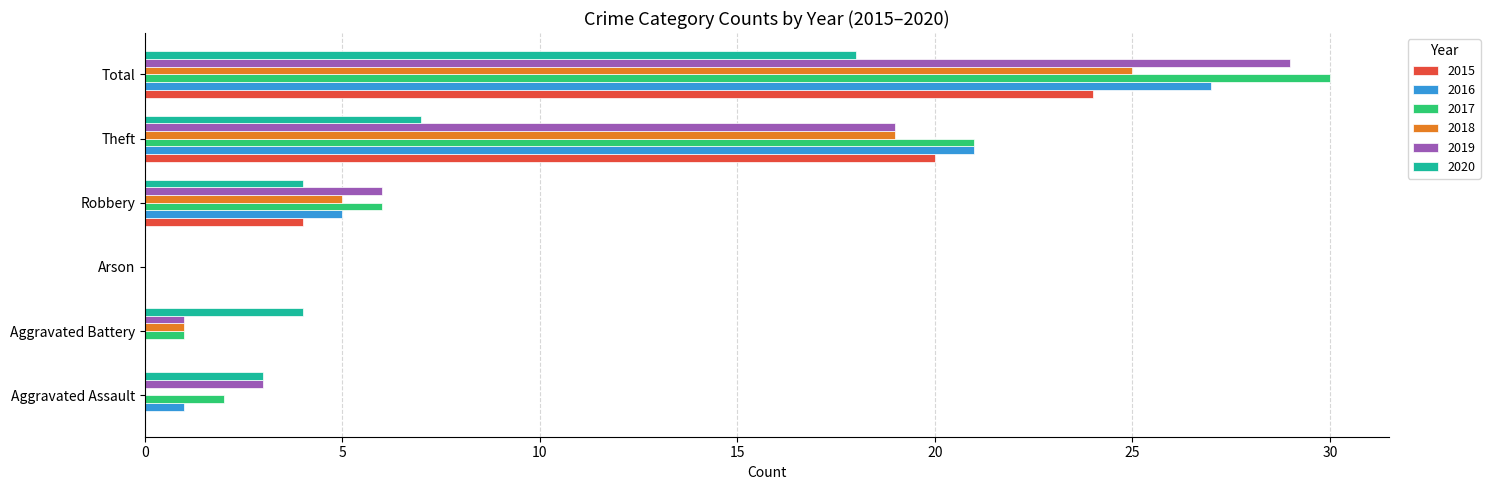

What is the sum of all 2015 values?

48